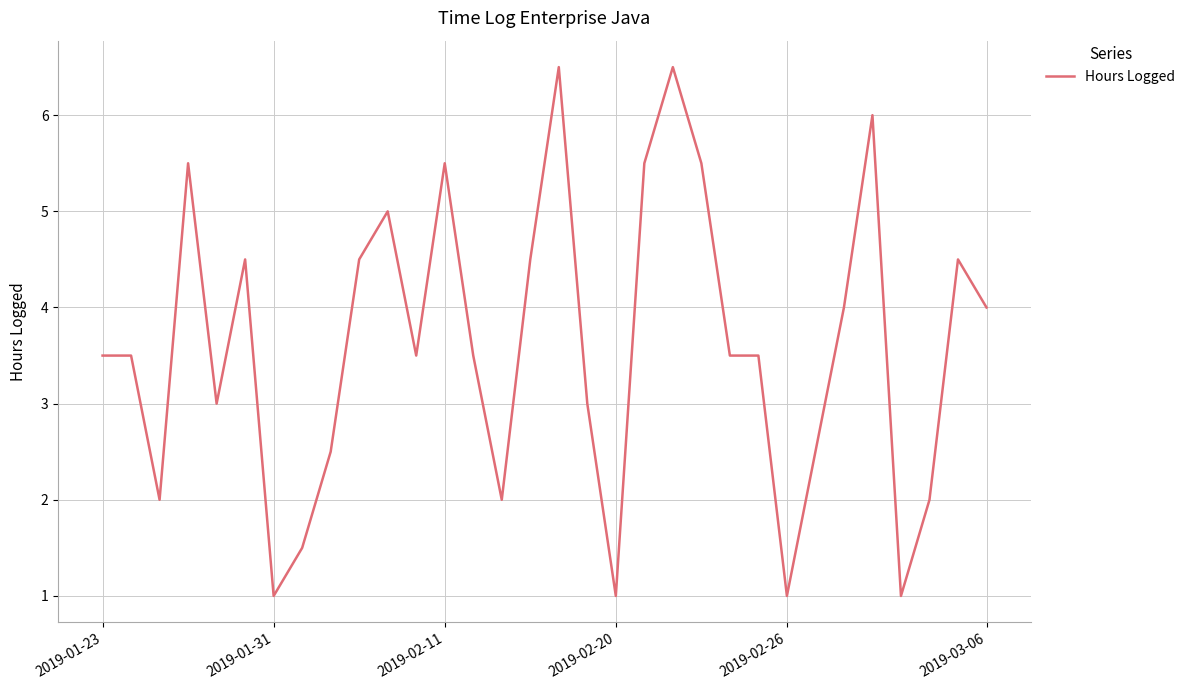

What is the maximum value shown in the chart?

6.5